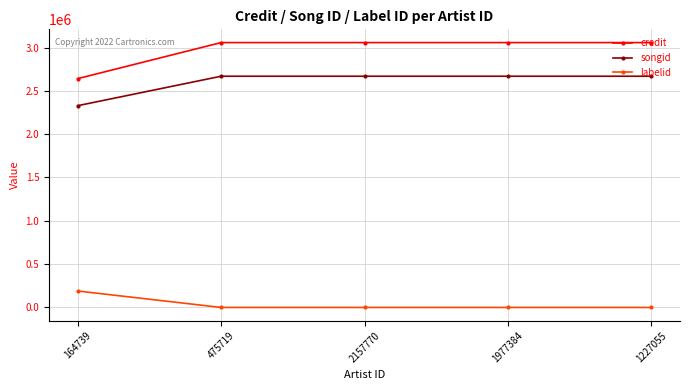

What is the label of the 1st point from the right?

1227055